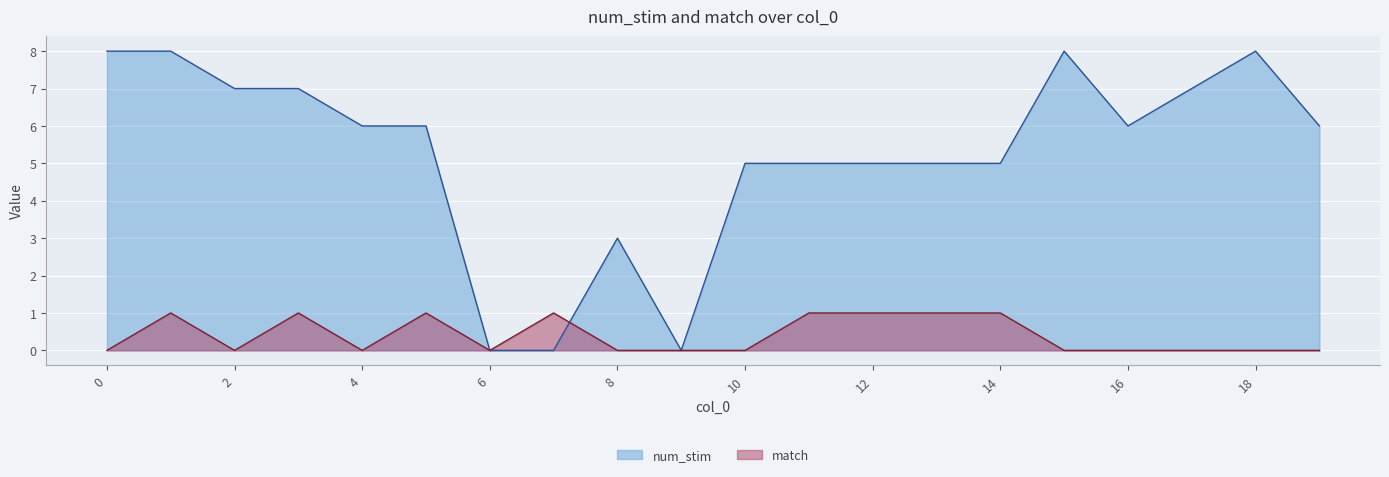

How many match values are between 0 and 1?

20